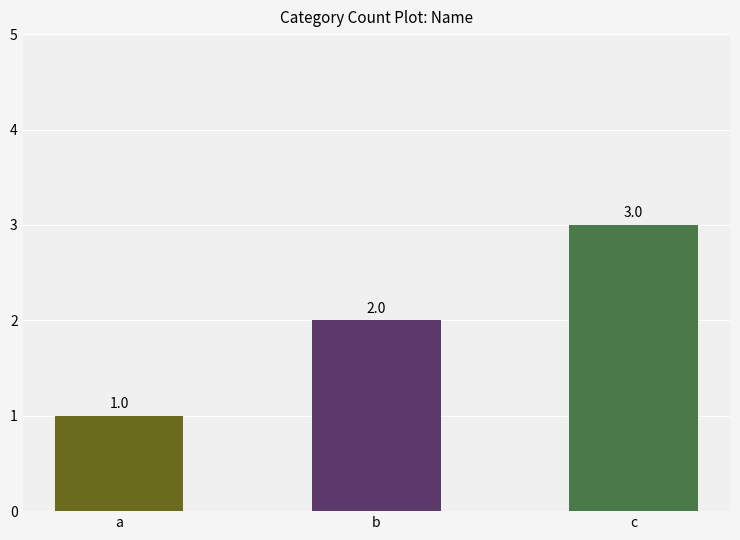

List the labels in order of value, largest first.

c, b, a